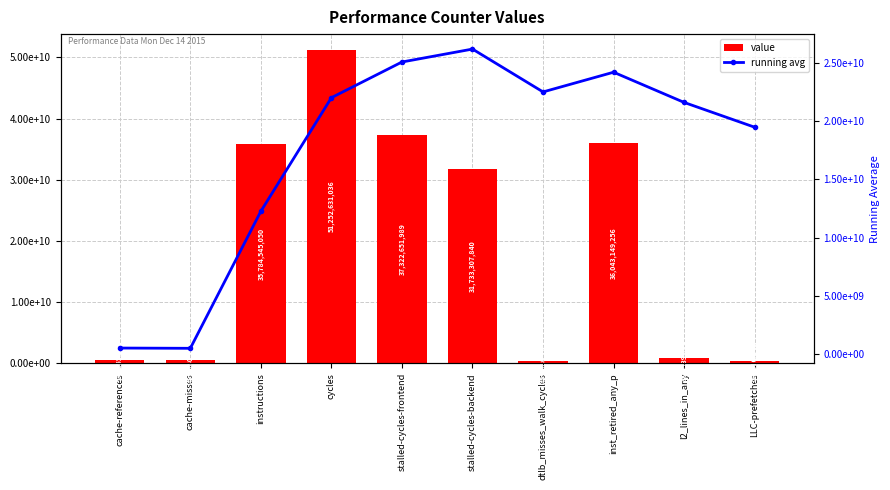

Which category has the lowest value in the running avg series?

cache-misses